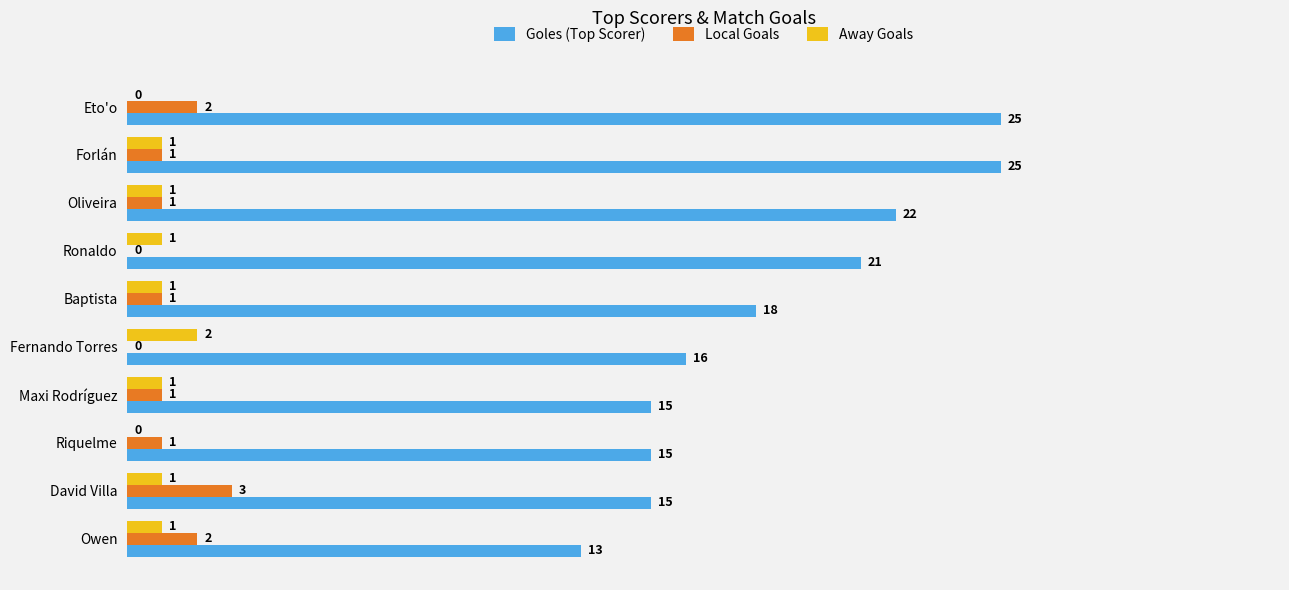

What is the sum of all Away Goals values?

9